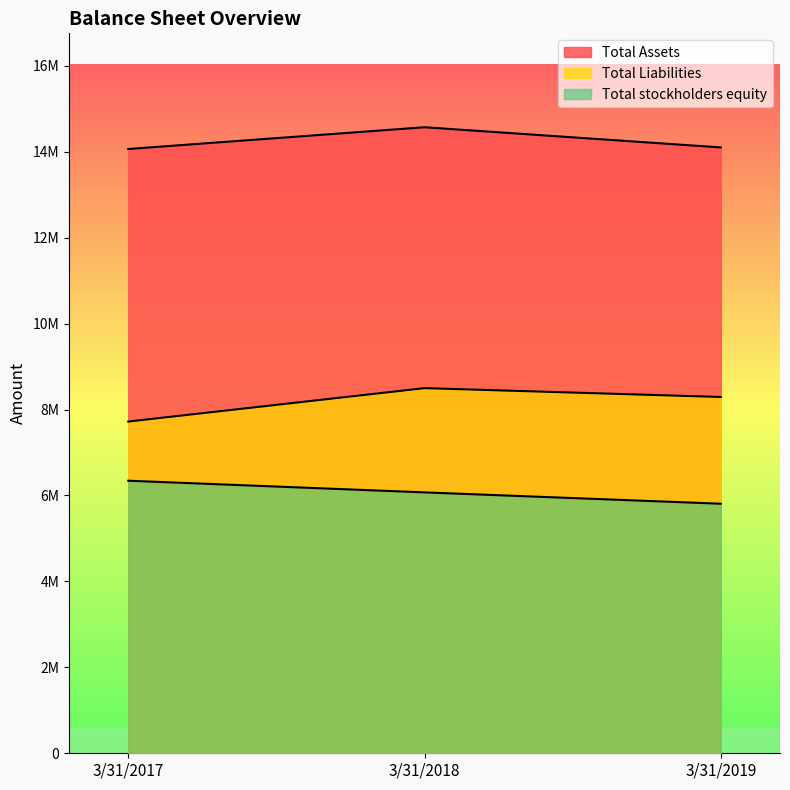

What is the value of the Total stockholders equity point at the 3rd from the left?

5807807